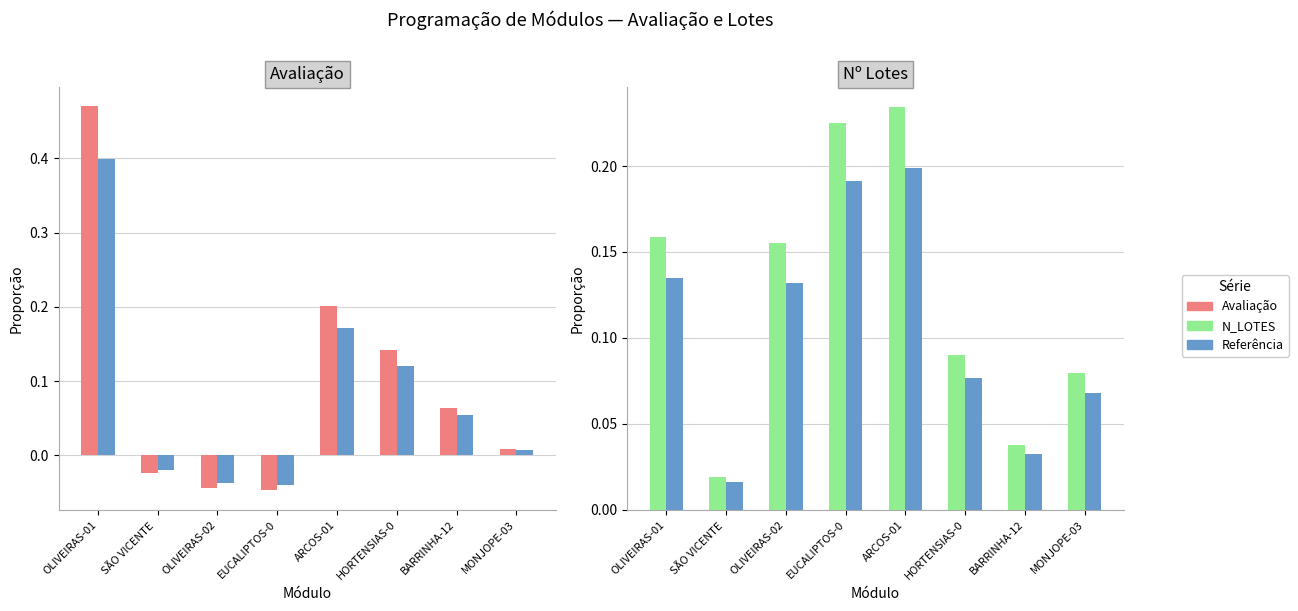

Reading left to right, transcribe all the data shown in this chart.

Avaliação: OLIVEIRAS-01=0.5	SÃO VICENTE =-0.0	OLIVEIRAS-02=-0.0	EUCALIPTOS-0=-0.0	ARCOS-01=0.2	HORTENSIAS-0=0.1	BARRINHA-12=0.1	MONJOPE-03=0.0
Referência: OLIVEIRAS-01=0.1	SÃO VICENTE =0.0	OLIVEIRAS-02=0.1	EUCALIPTOS-0=0.2	ARCOS-01=0.2	HORTENSIAS-0=0.1	BARRINHA-12=0.0	MONJOPE-03=0.1
Nº Lotes: OLIVEIRAS-01=0.2	SÃO VICENTE =0.0	OLIVEIRAS-02=0.2	EUCALIPTOS-0=0.2	ARCOS-01=0.2	HORTENSIAS-0=0.1	BARRINHA-12=0.0	MONJOPE-03=0.1